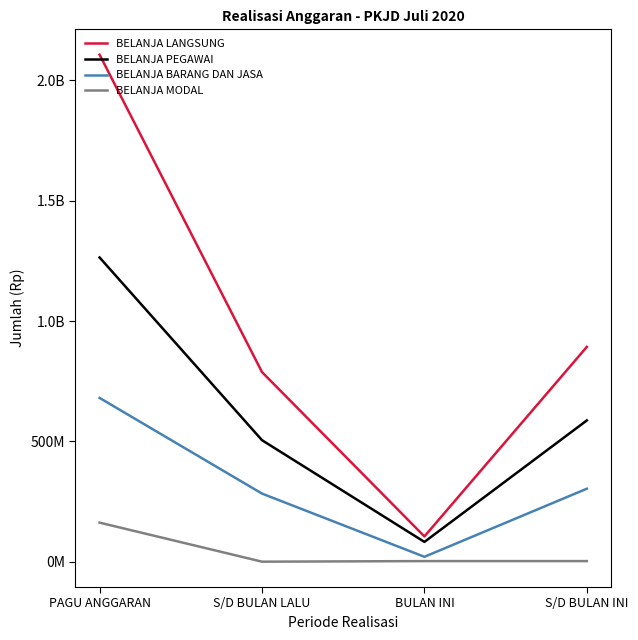

Does the chart have visible grid lines?

No